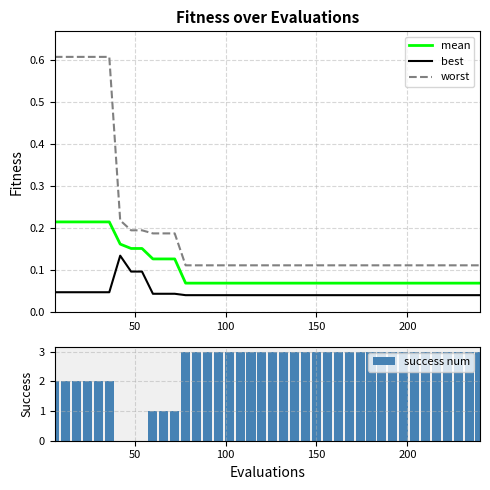

True or false: mean and worst cross at least once.

False